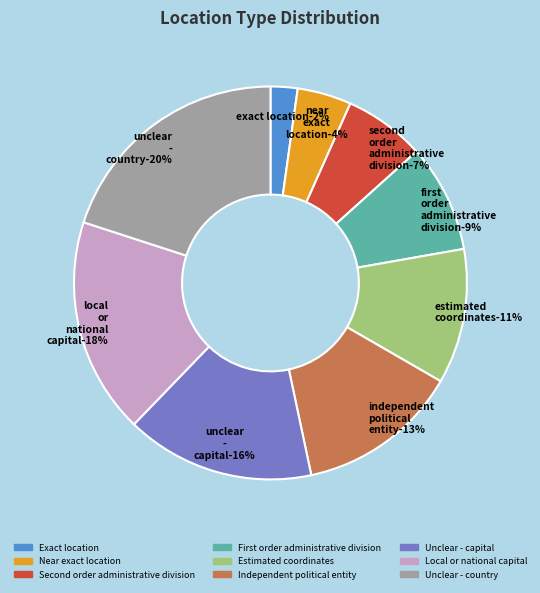

Which category has the biggest portion of the pie?

Unclear - country